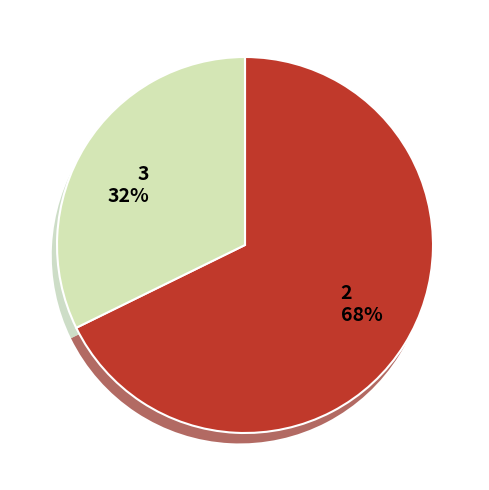

What is the smallest slice in the pie chart?

3